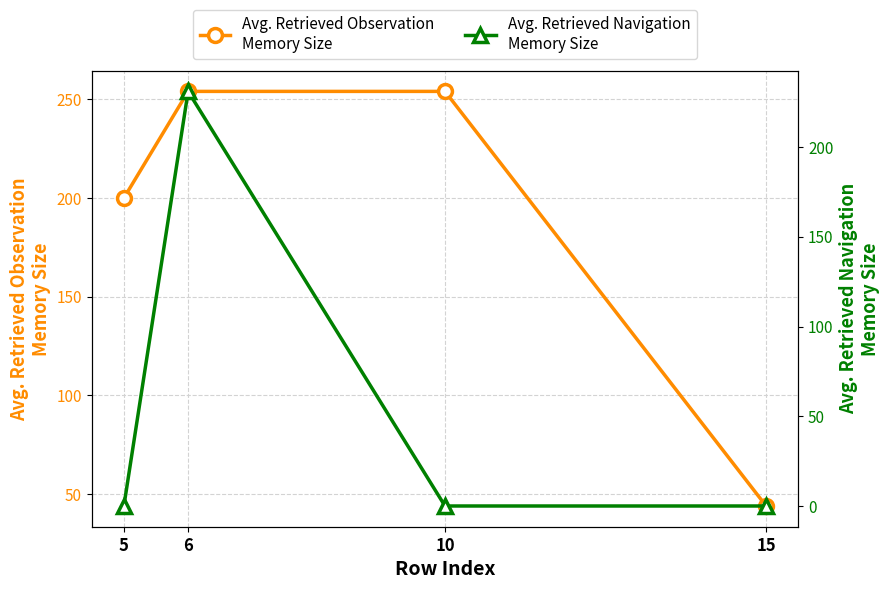

True or false: Avg. Retrieved Observation
Memory Size and Avg. Retrieved Navigation
Memory Size cross at least once.

False